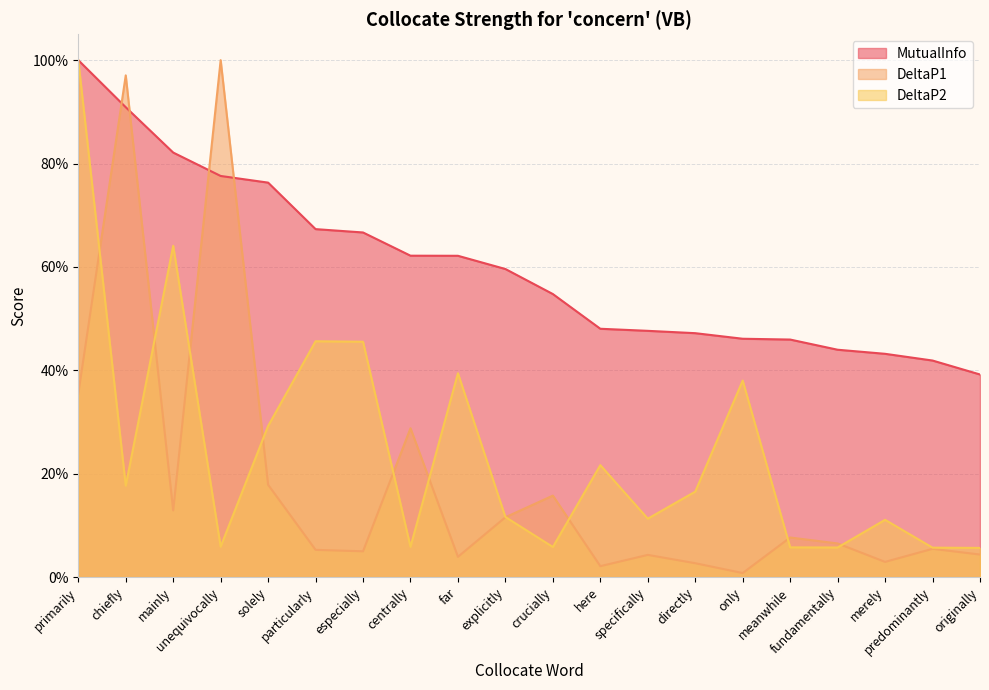

Is it true that DeltaP1 equals 0.0 at originally?

False